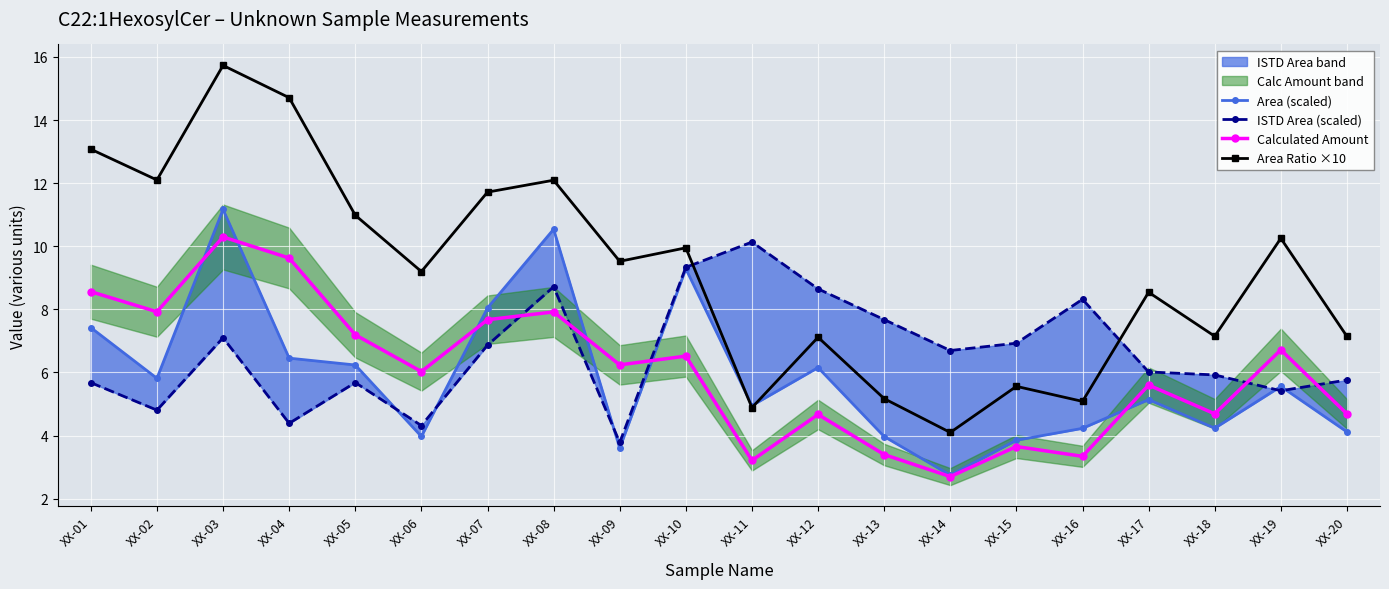

Which series has the widest spread of values?

Area Ratio ×10